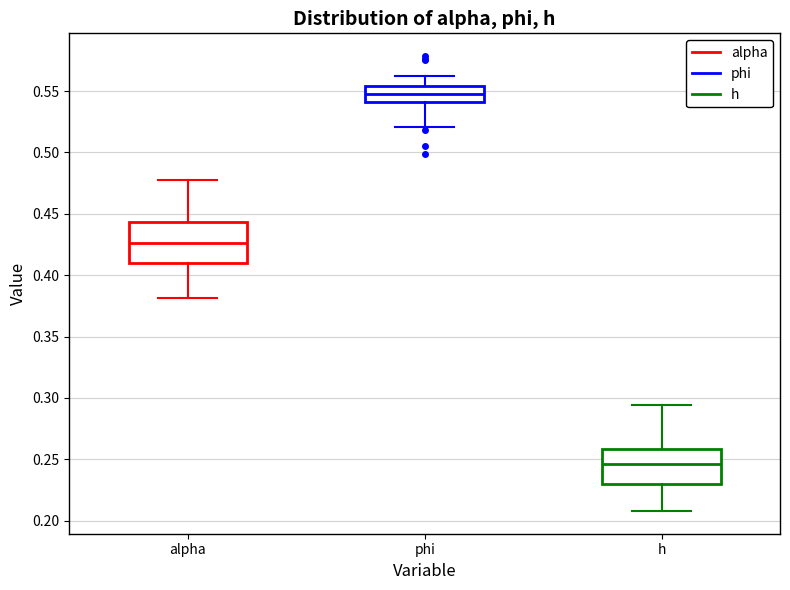

Reading left to right, read every box against the y-axis: the position of its median line, the range the box covers, and the ends of its whiskers. The values are not printed on the chart, so give them approximately, as read against the axis.

alpha: median 0.425, box 0.410 to 0.445, whiskers 0.380 to 0.480
phi: median 0.550, box 0.540 to 0.555, whiskers 0.520 to 0.560
h: median 0.245, box 0.230 to 0.260, whiskers 0.210 to 0.295